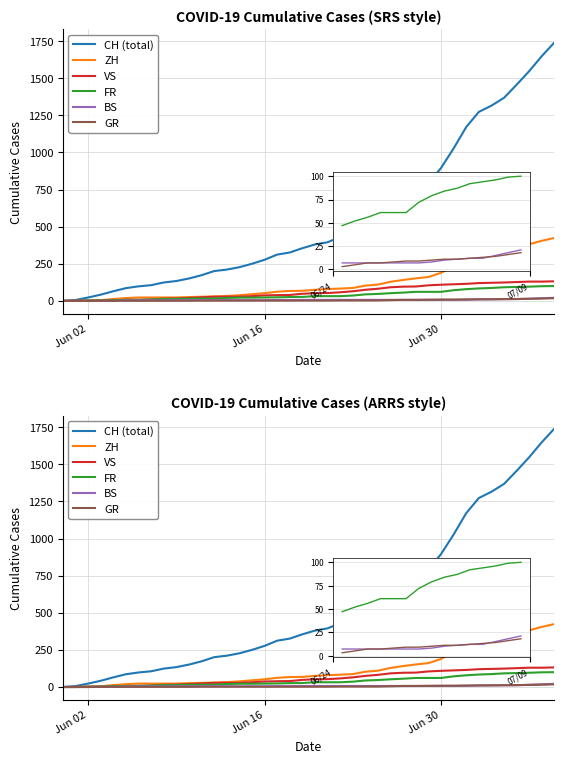

Which series has the widest spread of values?

CH (total)